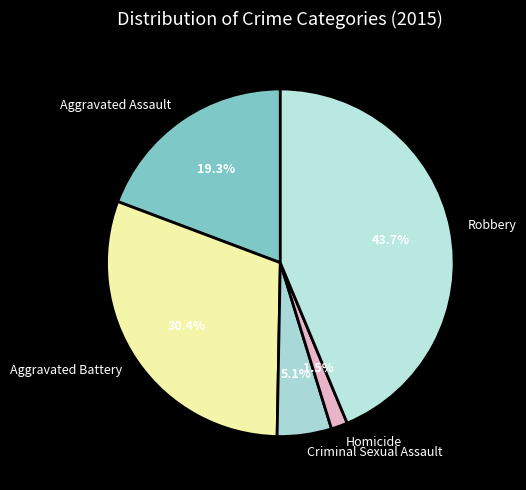

Rank the categories by value from lowest to highest.

Homicide, Criminal Sexual Assault, Aggravated Assault, Aggravated Battery, Robbery